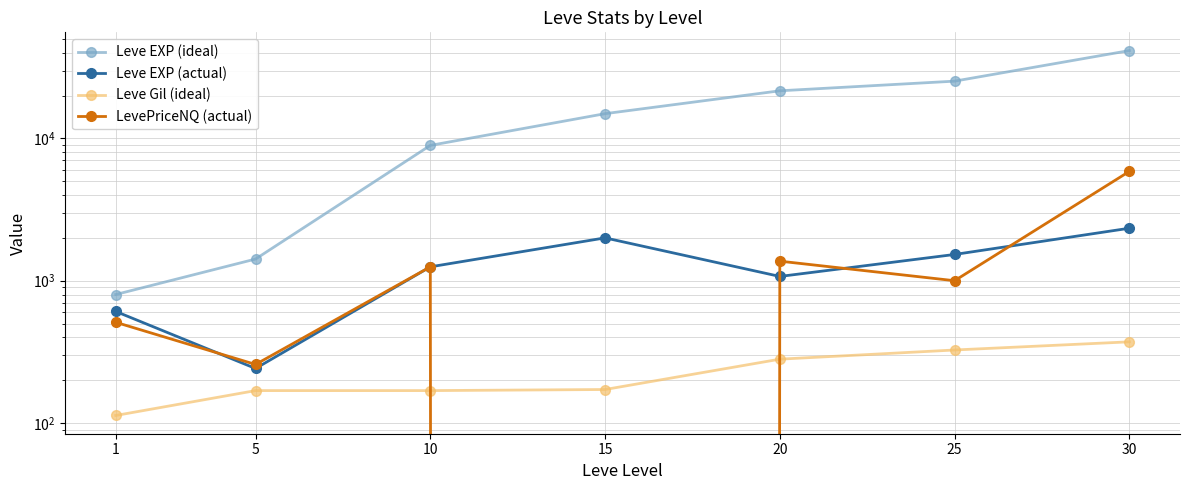

True or false: LevePriceNQ (actual) has a value of -1928.2 at 15.

False